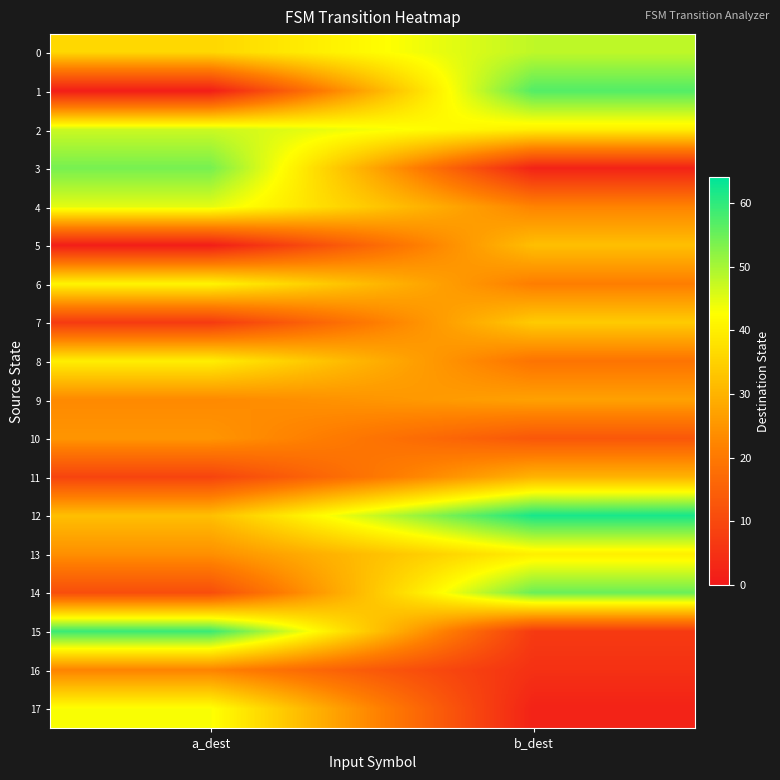

Which category has the highest value across all series?

b_dest